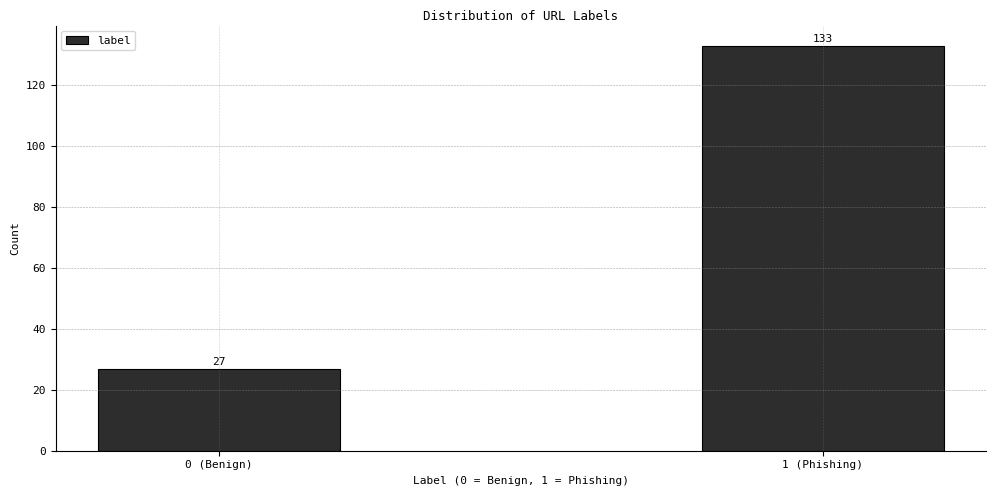

Reading left to right, transcribe all the data shown in this chart.

0 (Benign)=27	1 (Phishing)=133